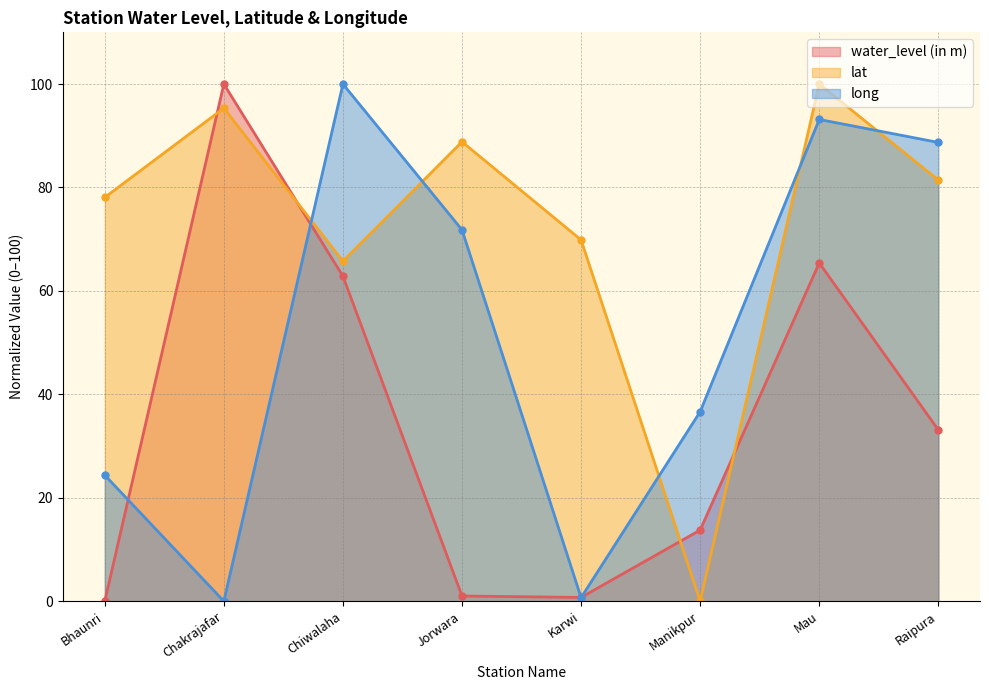

What is the sum of the lat values at Karwi and Manikpur?

69.9